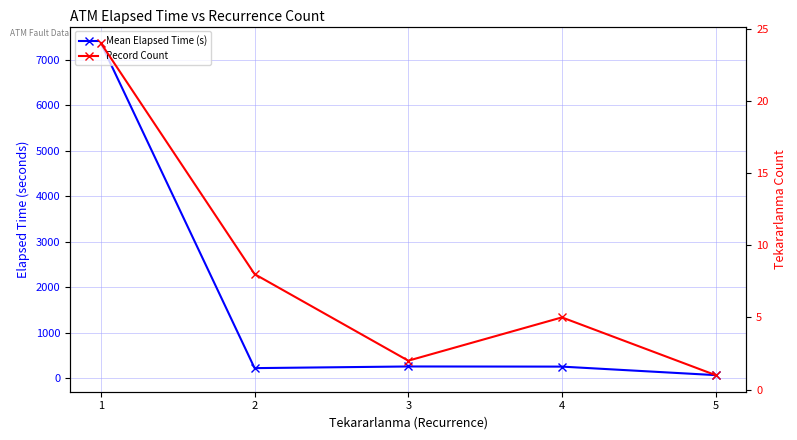

True or false: Record Count and Mean Elapsed Time (s) intersect in this chart.

False